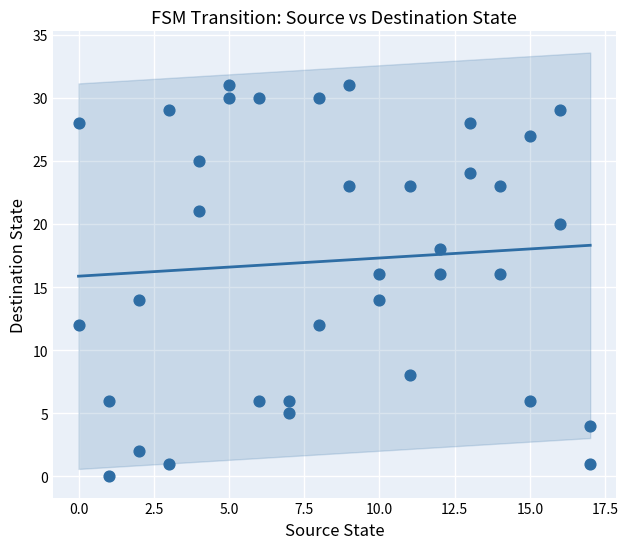

What is the range of X values (max minus min)?

17